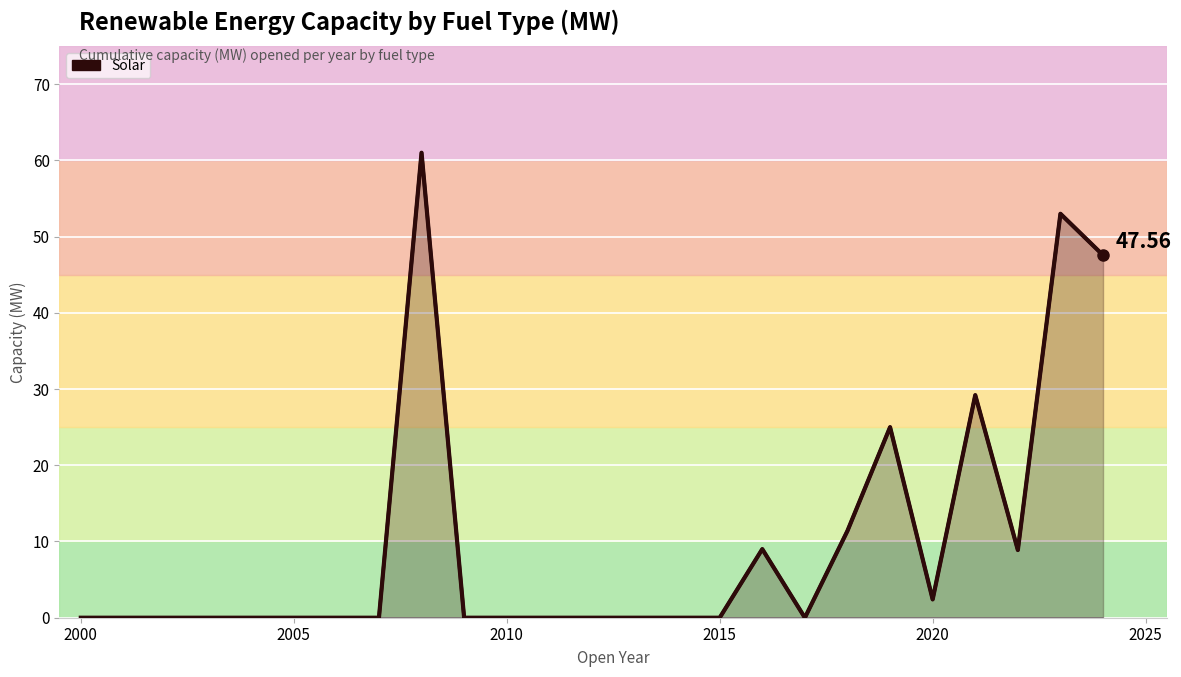

Rank the series by their maximum value, from lowest to highest.

Solar, Solar (line)